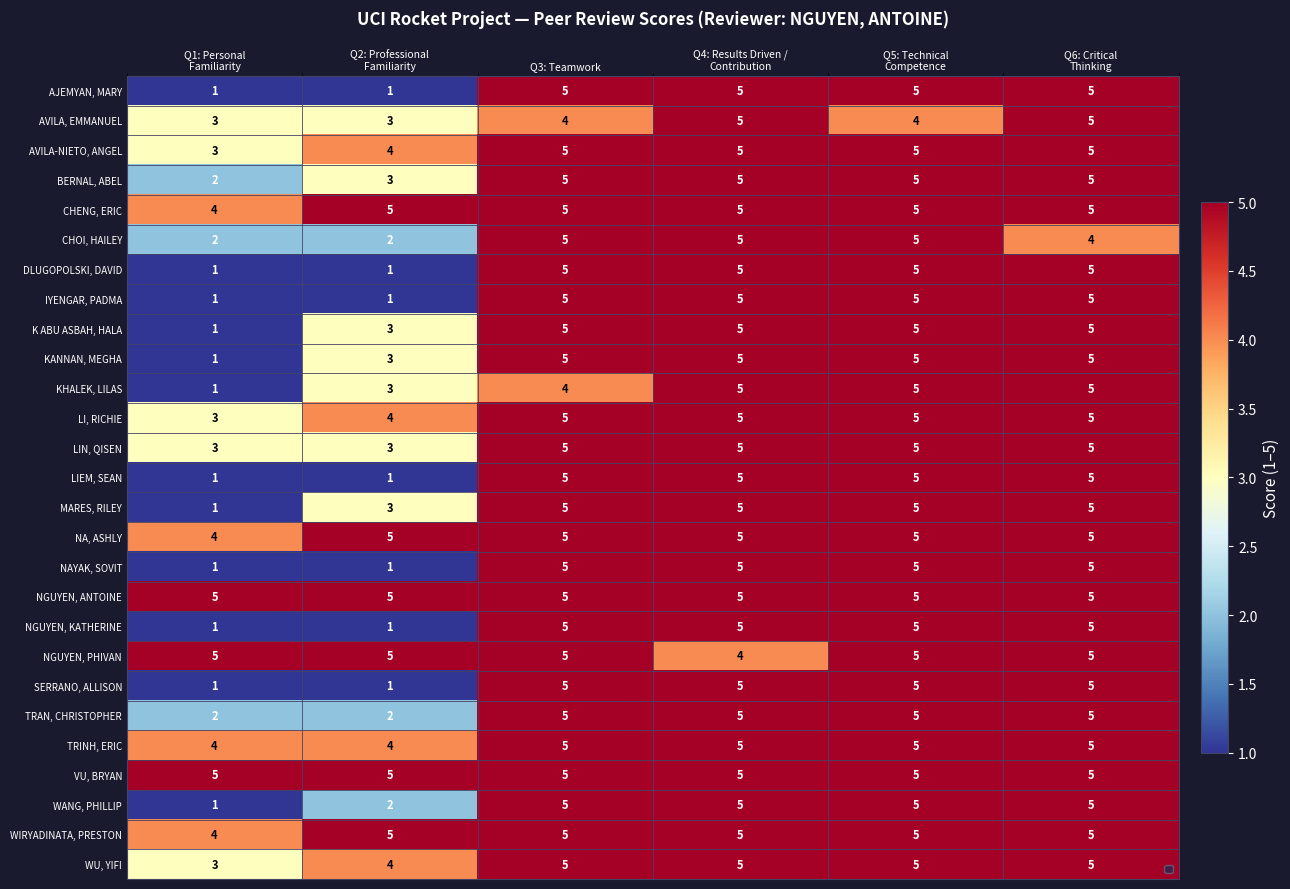

What is the difference between the maximum and minimum values in the WU, YIFI series?

2